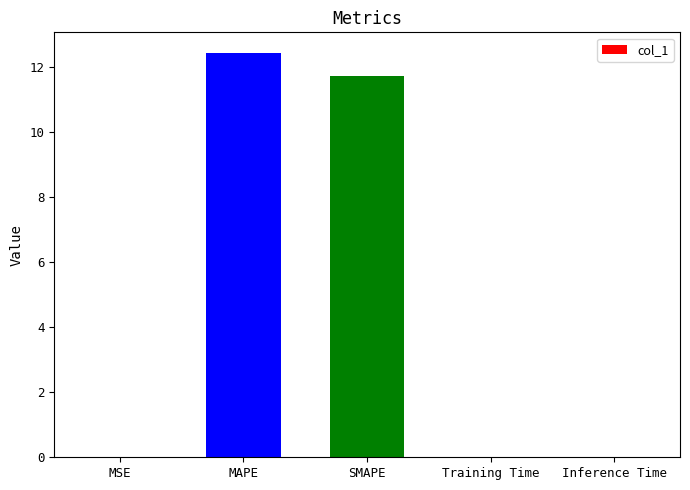

Which label corresponds to the largest value in the chart?

MAPE